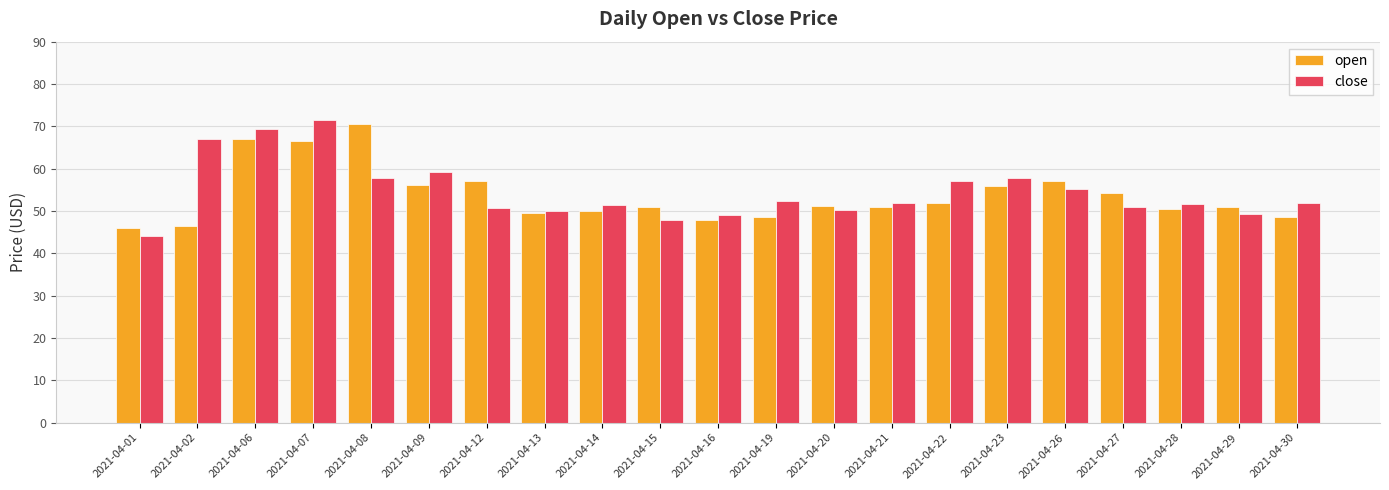

At how many categories does at least one series exceed 65?

4